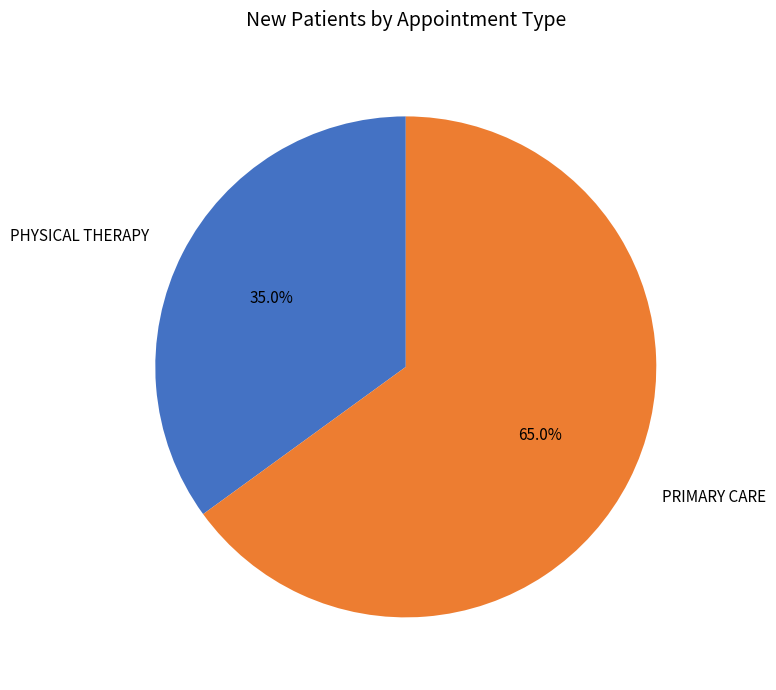

What is the total percentage of PRIMARY CARE and PHYSICAL THERAPY?

100.0%